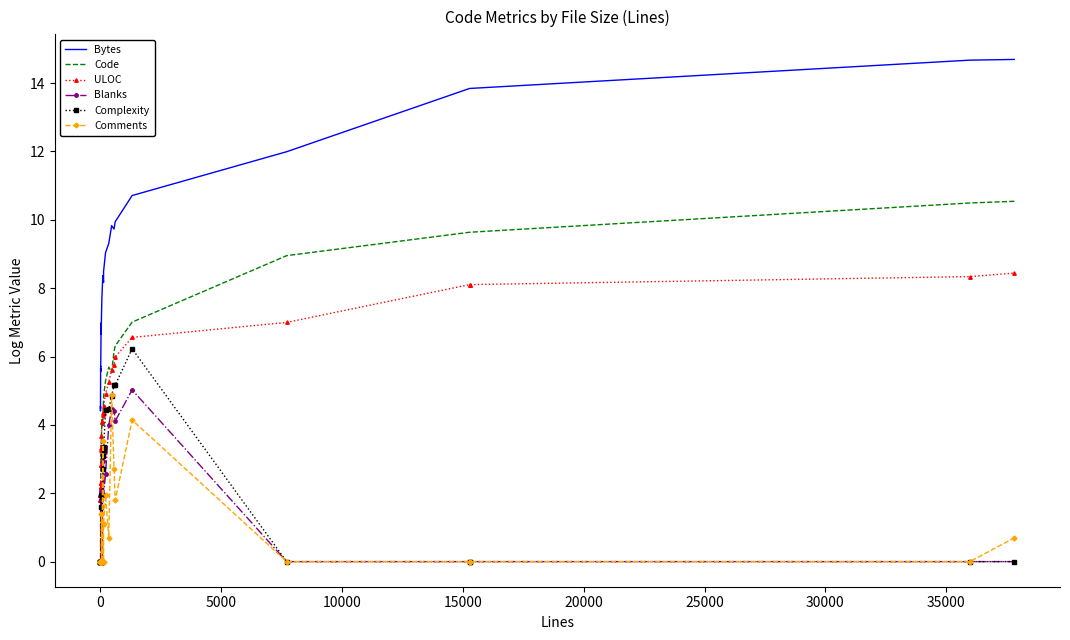

Rank the series by their maximum value, from highest to lowest.

Bytes, Code, ULOC, Complexity, Blanks, Comments